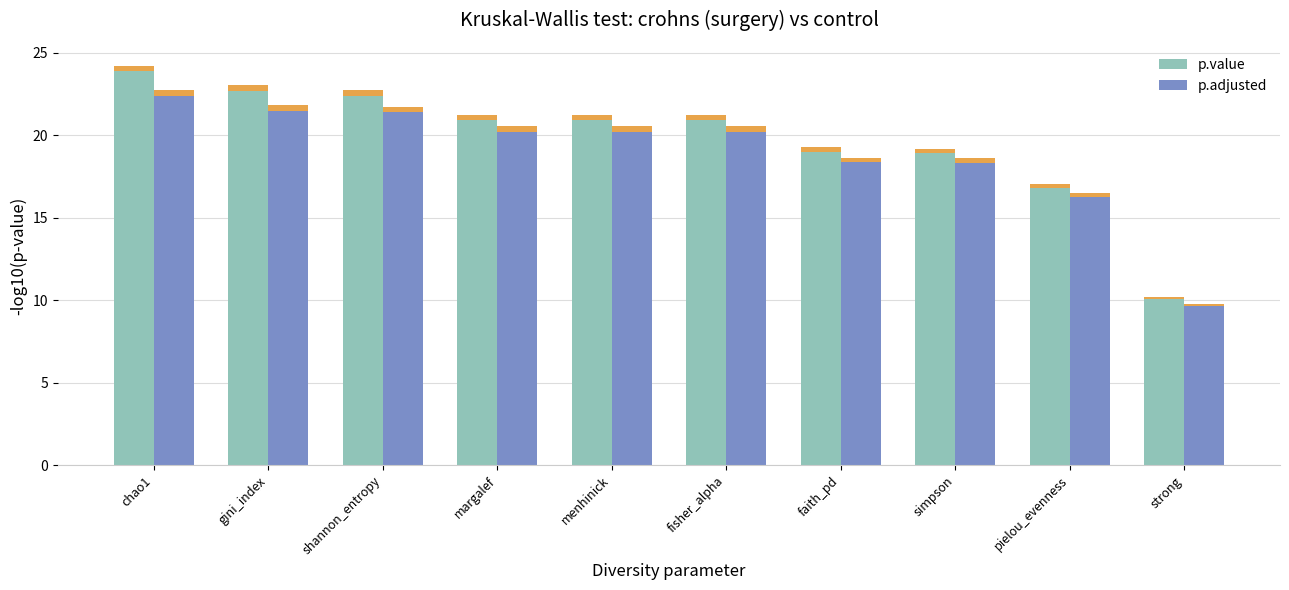

At which label does p.value first exceed 20?

chao1